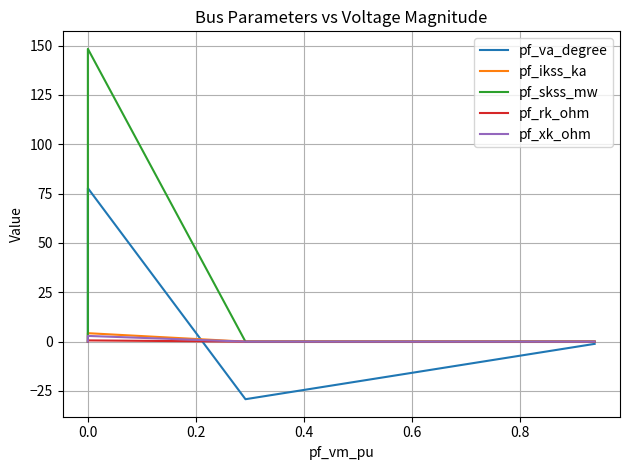

In pf_rk_ohm, how many points are higher than both neighbors (excluding endpoints)?

1